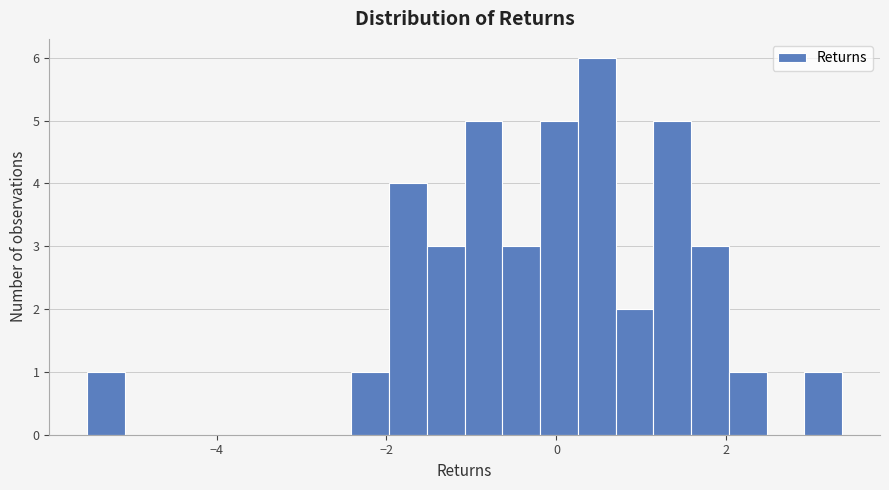

Read against the x-axis, roughly where is the centre of the tallest bar?

0.4